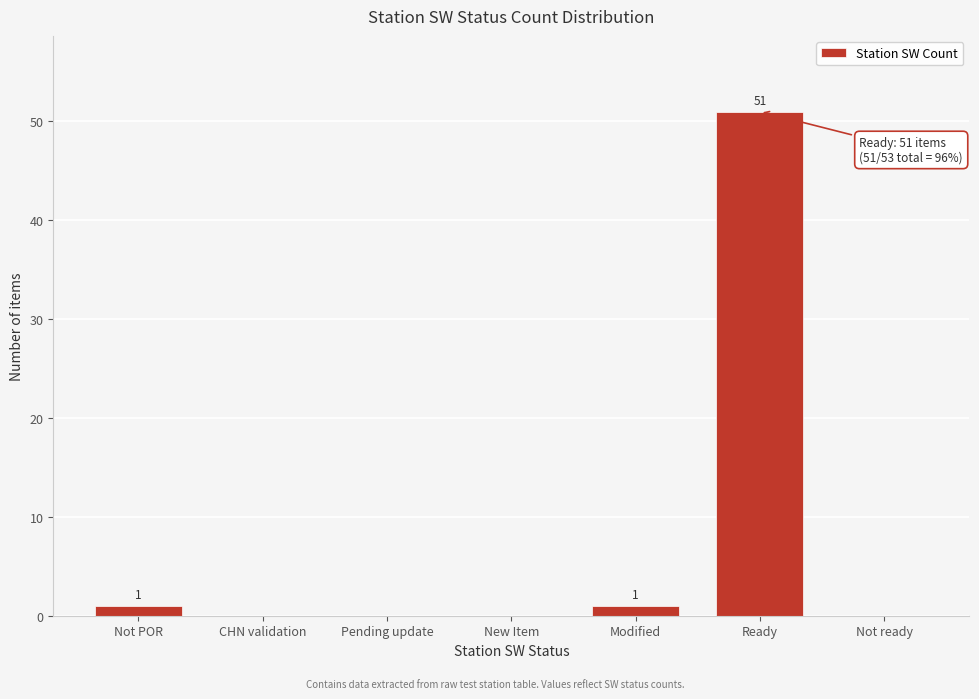

Reading left to right, transcribe all the data shown in this chart.

Not POR=1	CHN validation=0	Pending update=0	New Item=0	Modified=1	Ready=51	Not ready=0